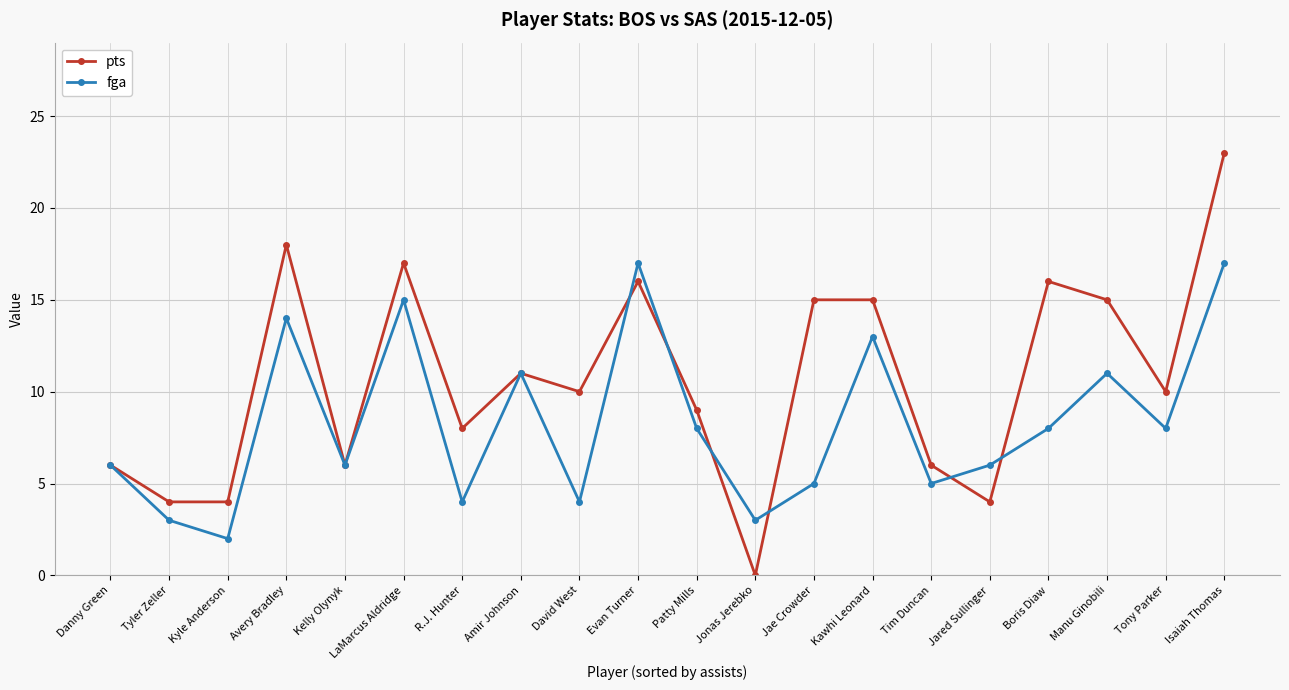

Which series has the largest range (max minus min)?

pts